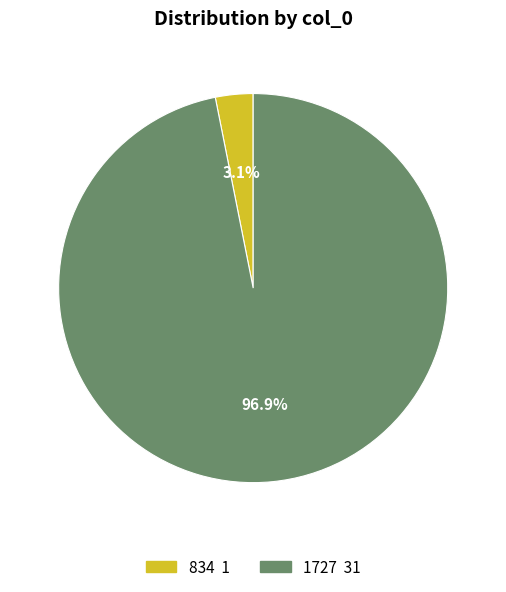

Rank the categories by value from highest to lowest.

1727, 834